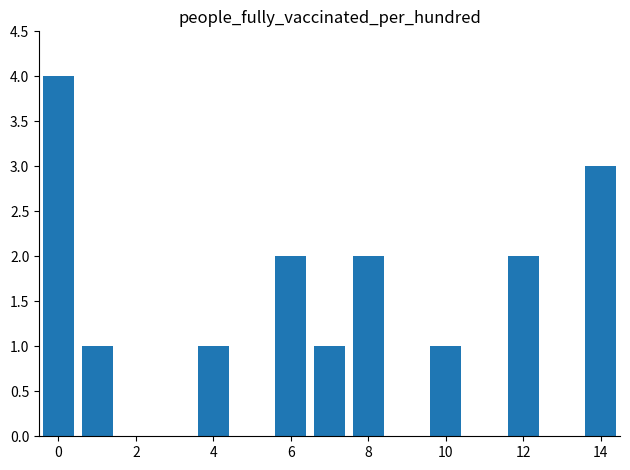

What is the greatest value displayed?

4